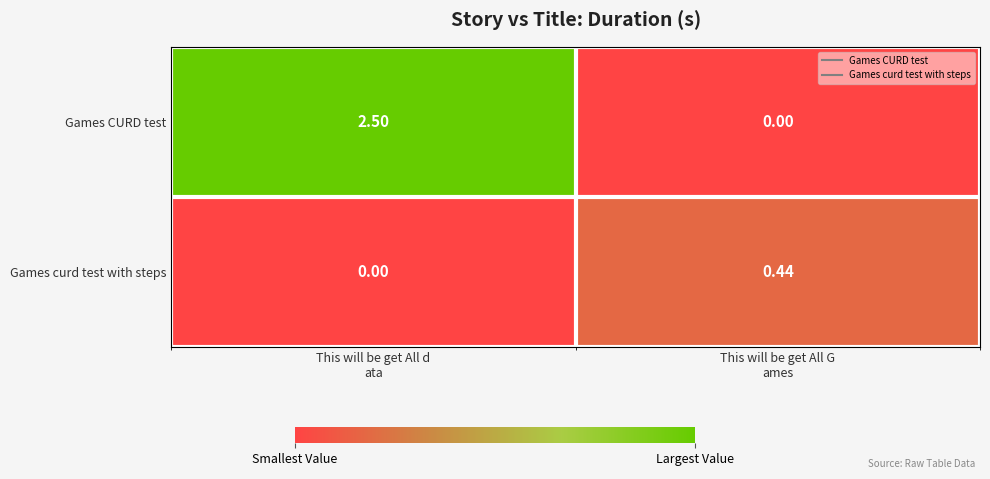

Which series has the widest spread of values?

Games CURD test